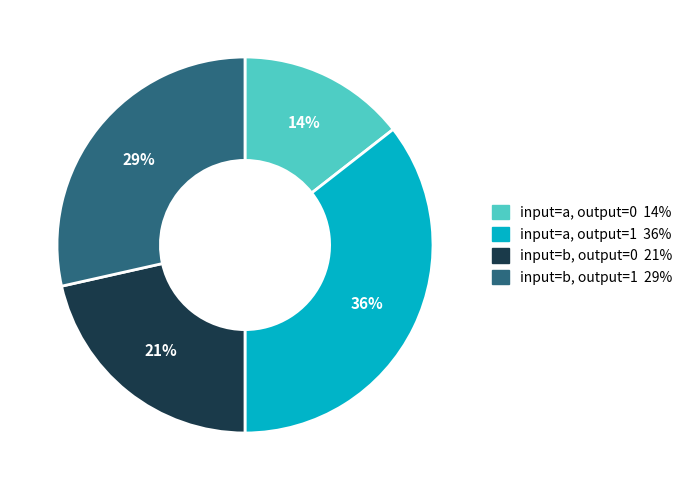

How many segments does this pie chart have?

4